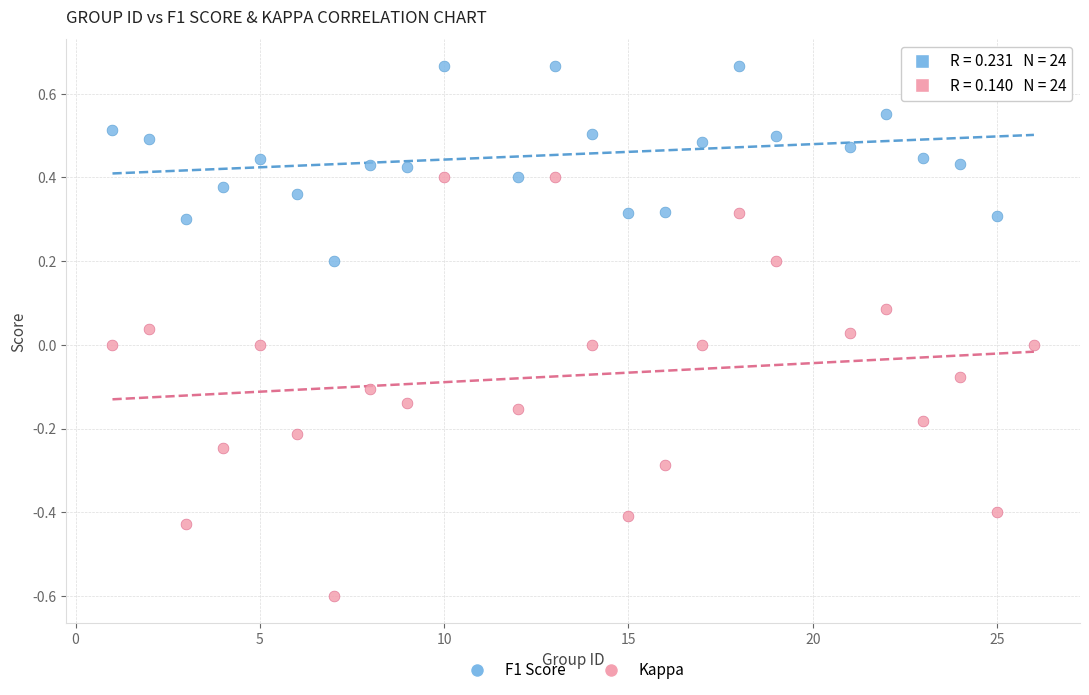

Which series contains the highest Y value?

F1 Score